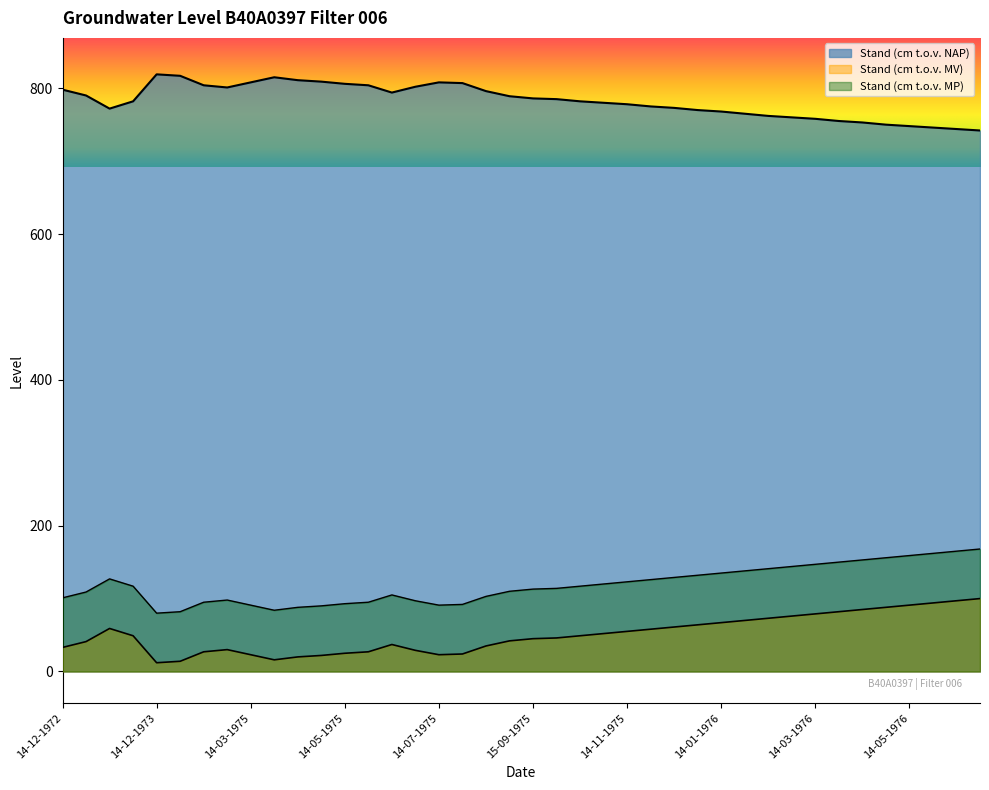

True or false: Stand (cm t.o.v. MV) has more than 0 points higher than both neighbors.

True